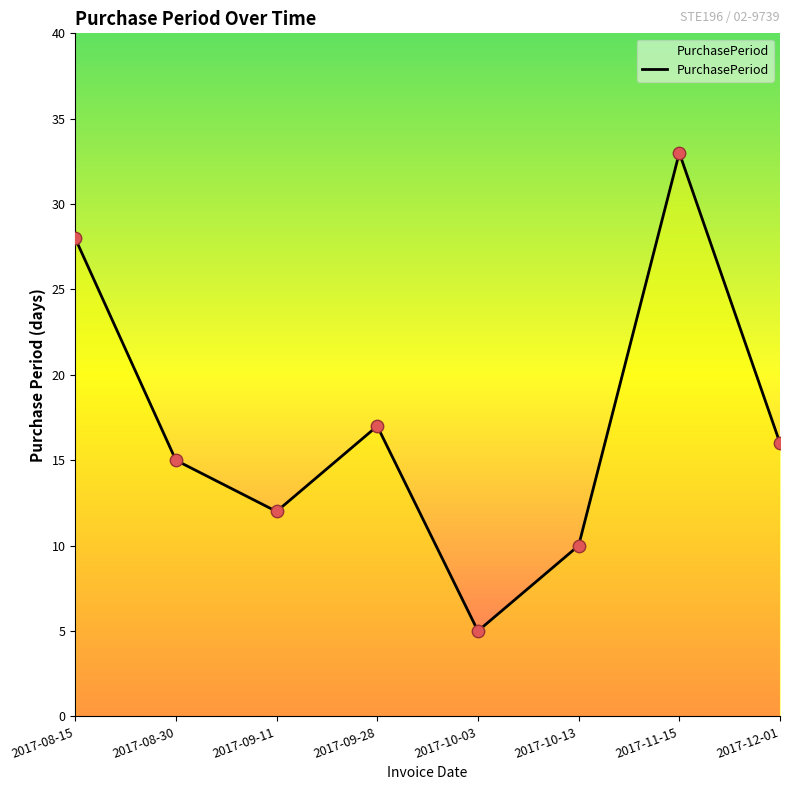

What is the change in value from 2017-10-03 to 2017-11-15?

+28